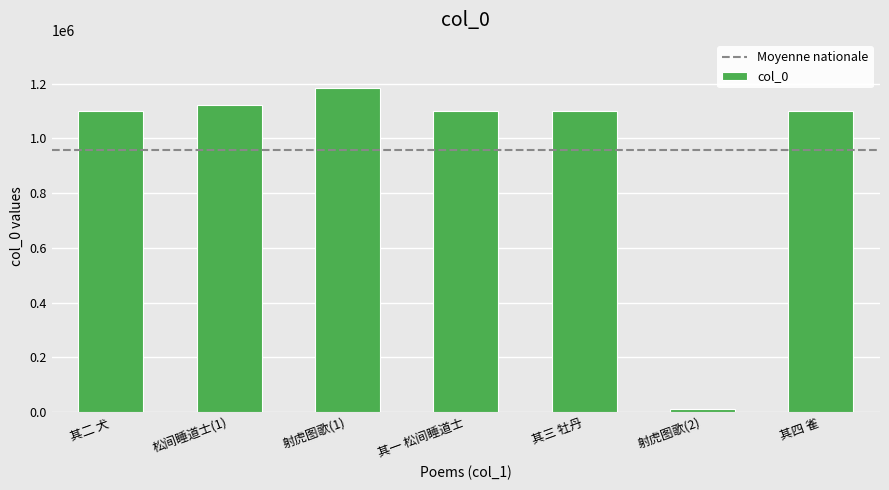

The value of col_0 at 其二 犬 is 1595730. True or false?

False